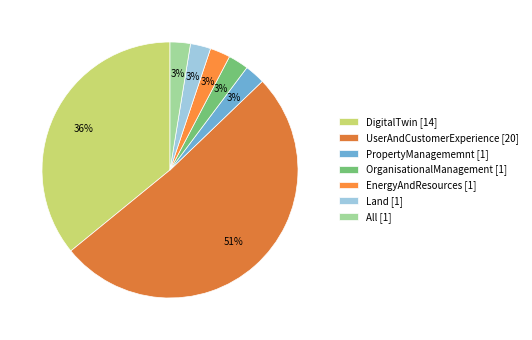

How many segments does this pie chart have?

7